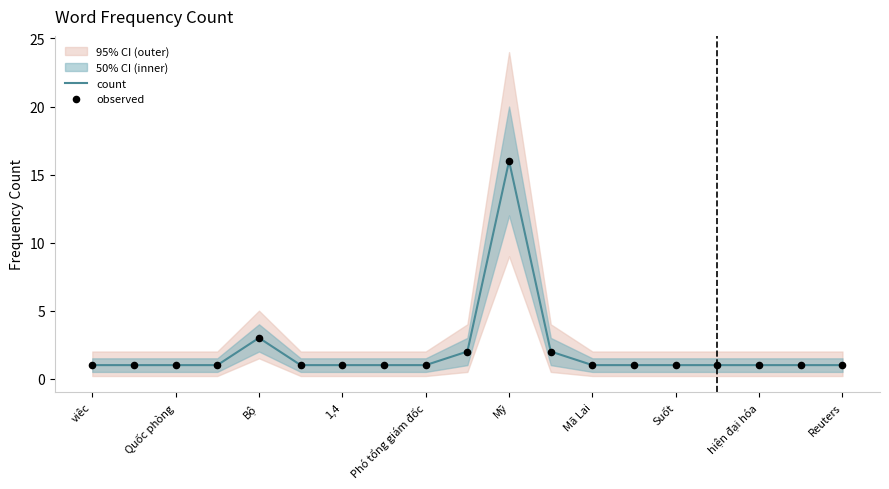

Which series has the largest Y range (max minus min)?

count